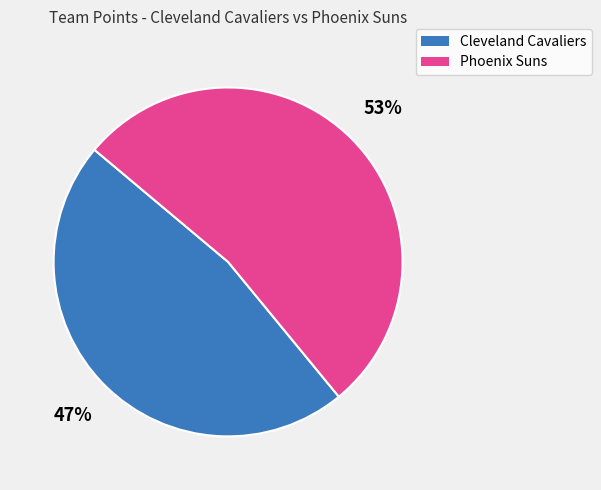

Is the sum of Phoenix Suns and Cleveland Cavaliers greater than half?

Yes